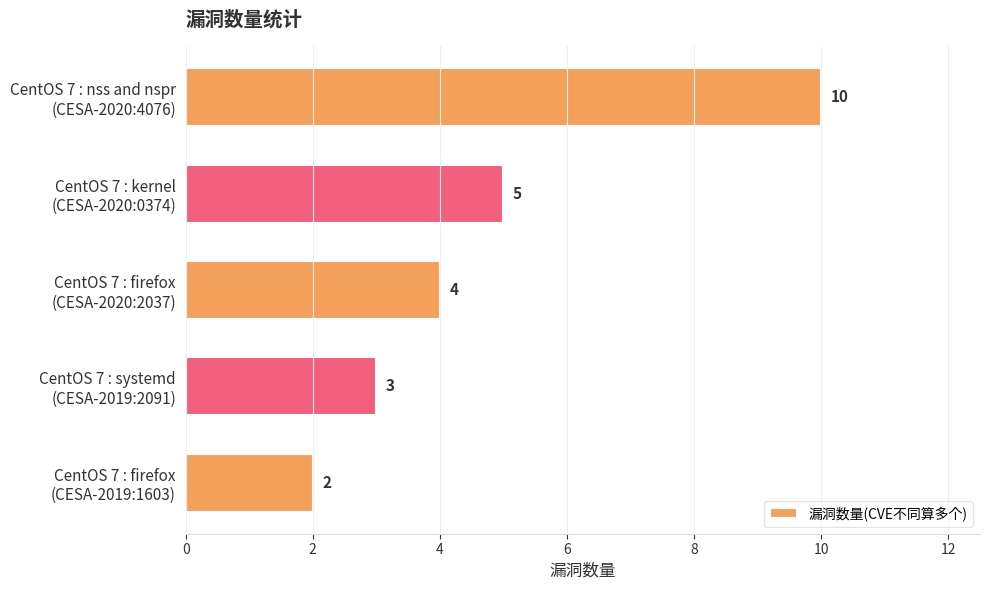

What is the difference between the maximum and minimum values?

8